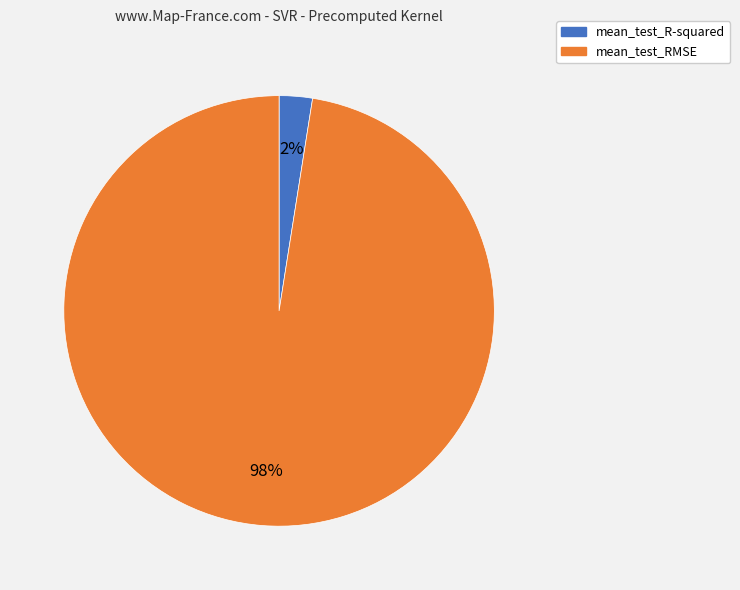

Do mean_test_R-squared and mean_test_RMSE together represent more than half of the pie?

Yes